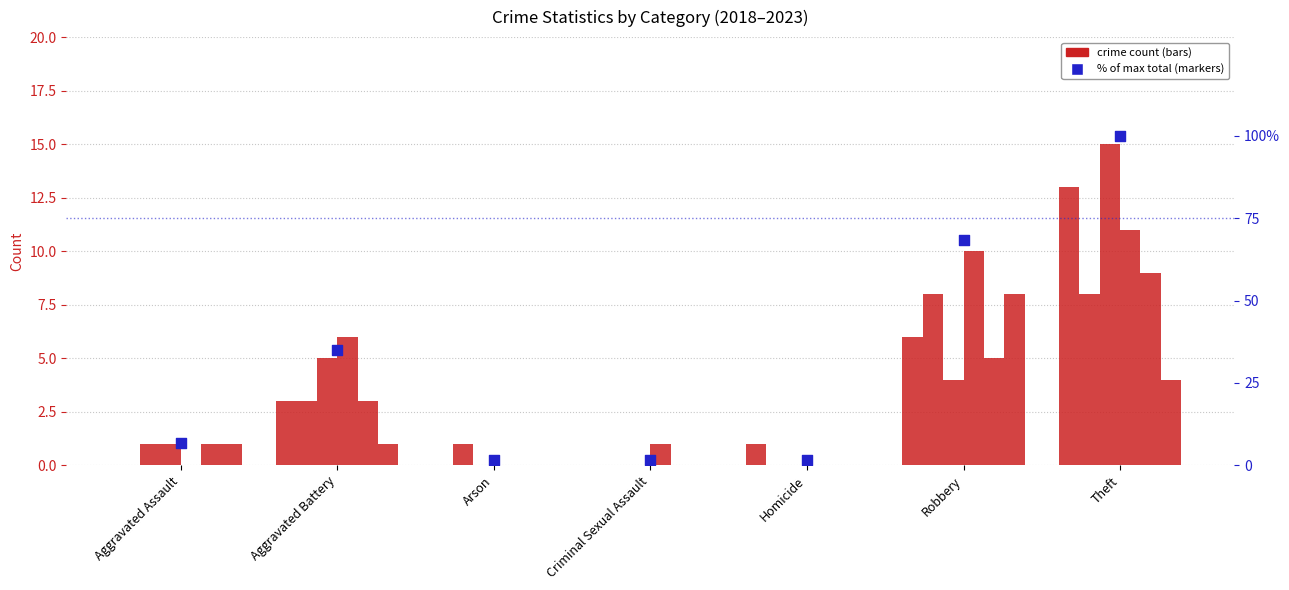

Which has a higher value, Arson or Aggravated Battery?

Aggravated Battery